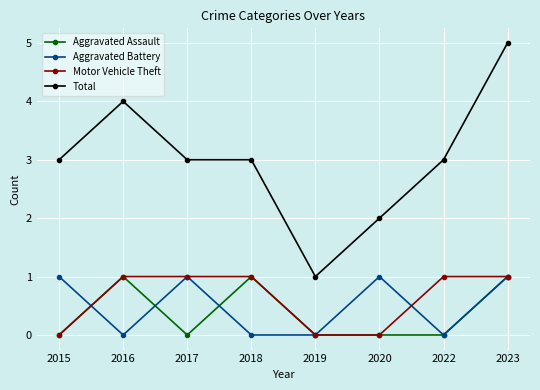

Which label corresponds to the largest value in the chart?

2023